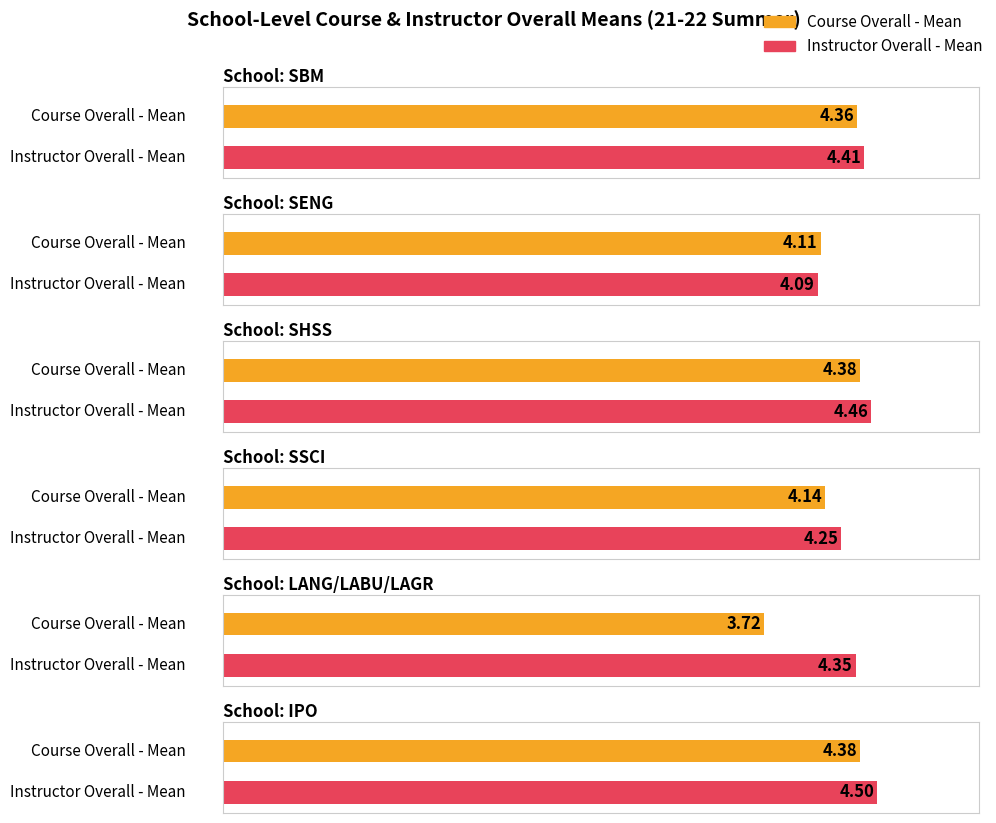

What is the spread (max minus min) of values at SSCI?

0.1